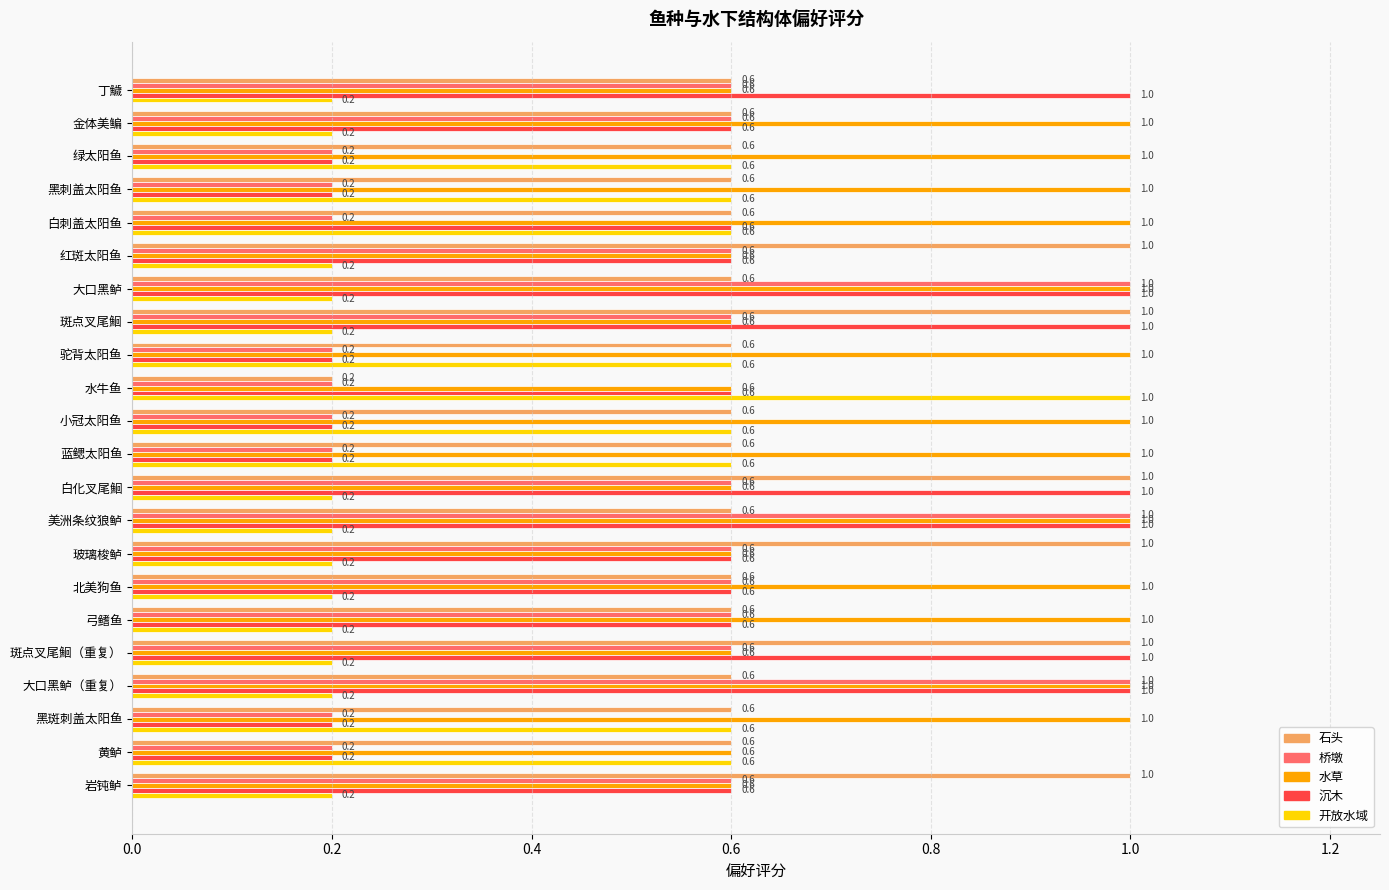

The 桥墩 series shows 1.0 at 大口黑鲈. True or false?

True